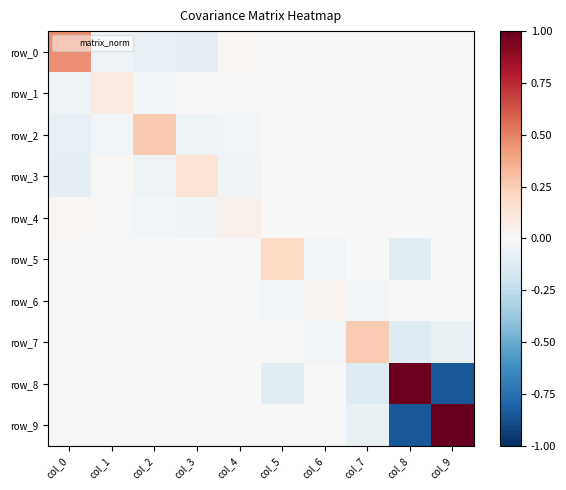

The row_2 series shows 0.0 at col_8. True or false?

True